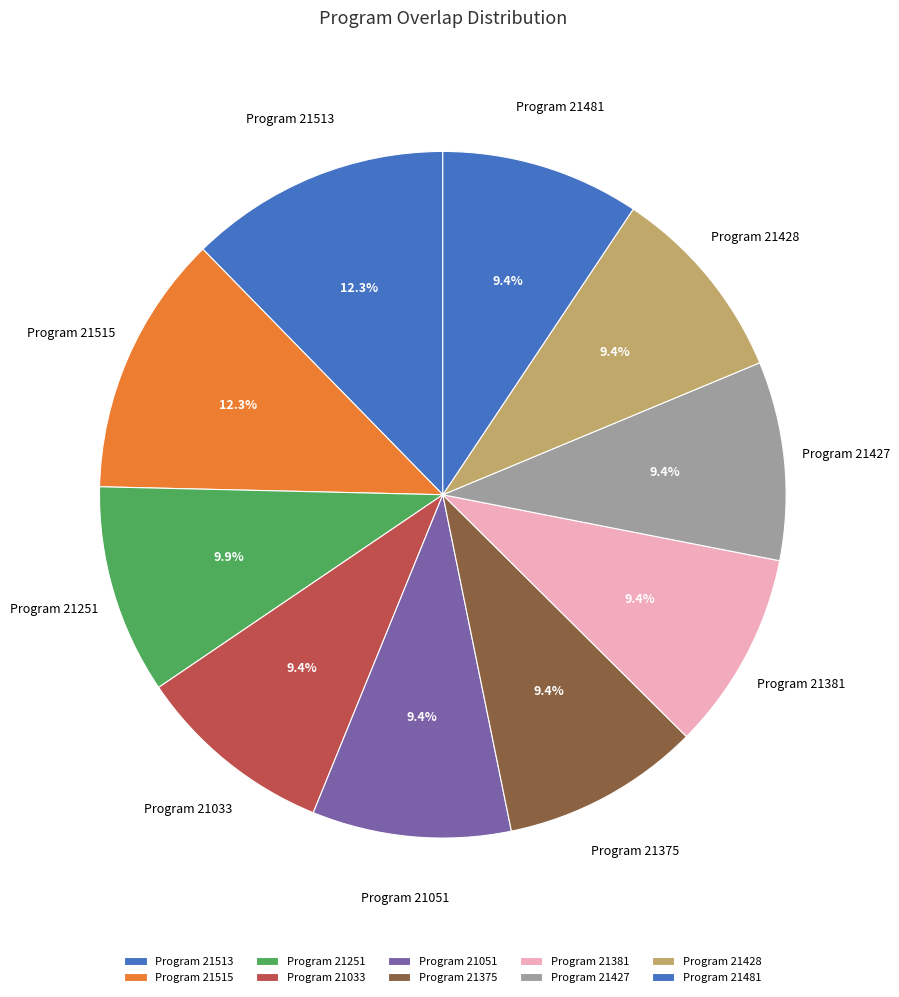

To the nearest percent, what is the average slice percentage?

10%